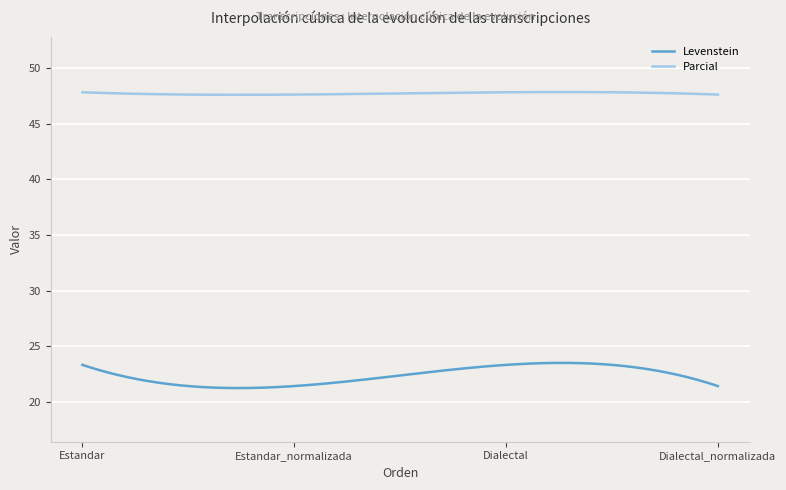

In Levenstein, how many points are lower than both neighbors (excluding endpoints)?

1